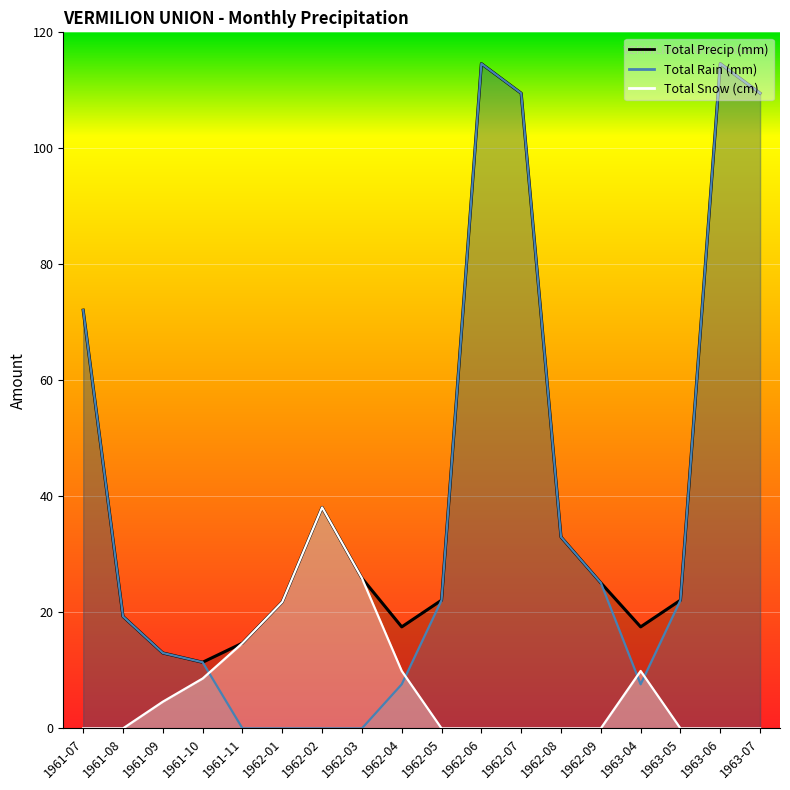

How many lines are shown in the chart?

3